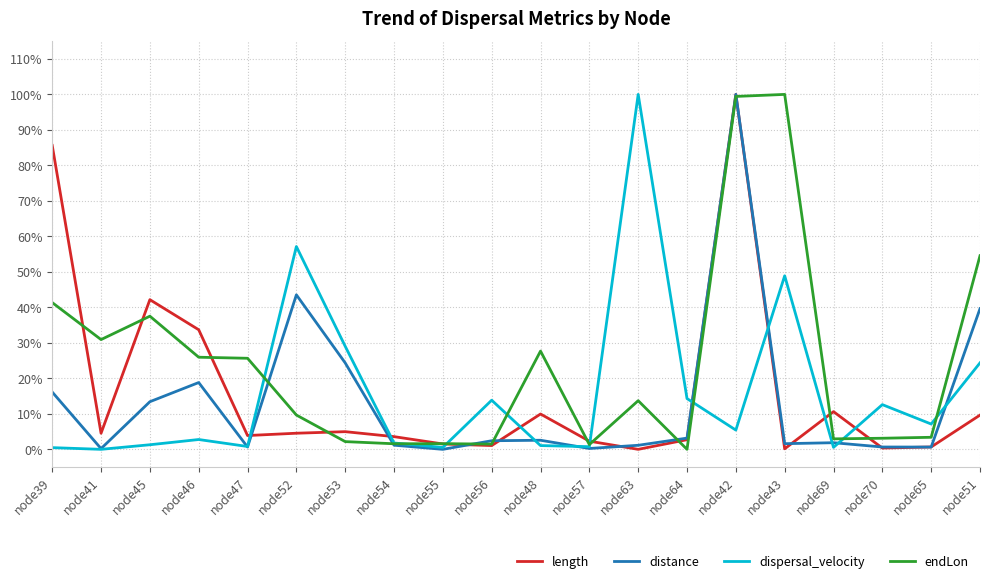

Reading left to right, what are all the values shown in this chart?

length: 0.9	0.0	0.4	0.3	0.0	0.0	0.0	0.0	0.0	0.0	0.1	0.0	0.0	0.0	1.0	0.0	0.1	0.0	0.0	0.1
distance: 0.2	0.0	0.1	0.2	0.0	0.4	0.2	0.0	0.0	0.0	0.0	0.0	0.0	0.0	1.0	0.0	0.0	0.0	0.0	0.4
dispersal_velocity: 0.0	0.0	0.0	0.0	0.0	0.6	0.3	0.0	0.0	0.1	0.0	0.0	1.0	0.1	0.1	0.5	0.0	0.1	0.1	0.2
endLon: 0.4	0.3	0.4	0.3	0.3	0.1	0.0	0.0	0.0	0.0	0.3	0.0	0.1	0.0	1.0	1.0	0.0	0.0	0.0	0.5